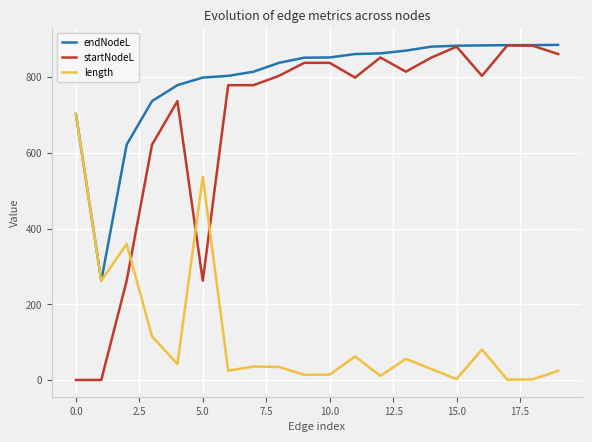

How many intersections are there between startNodeL and length?

3